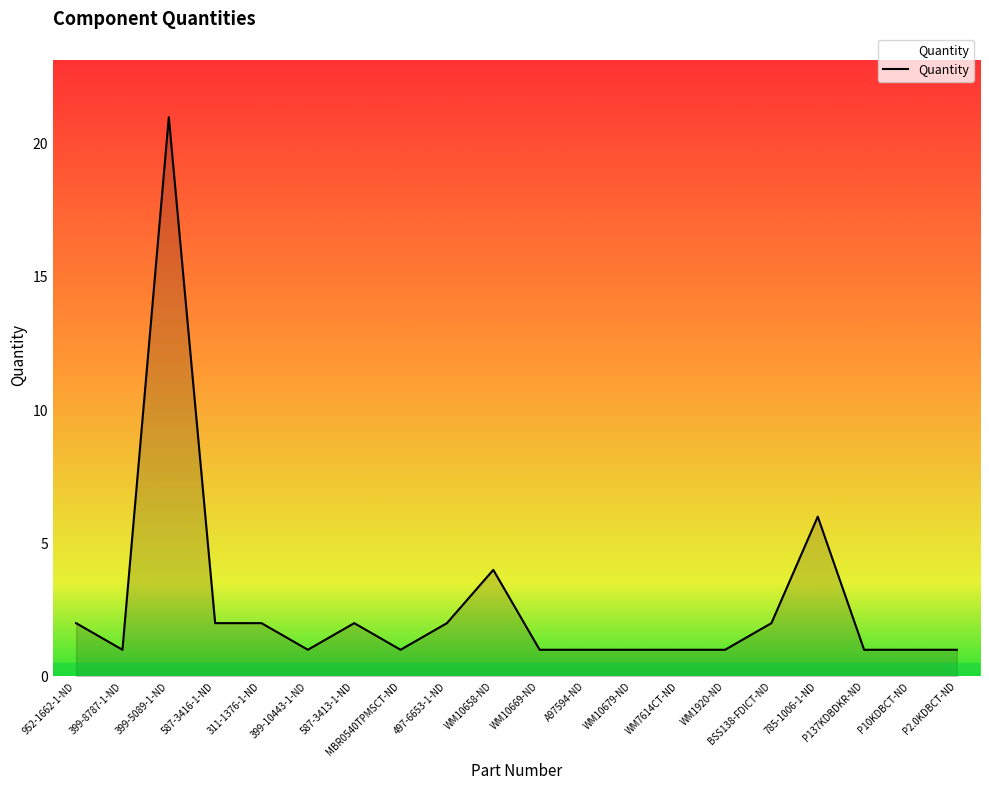

What is the greatest value displayed?

21